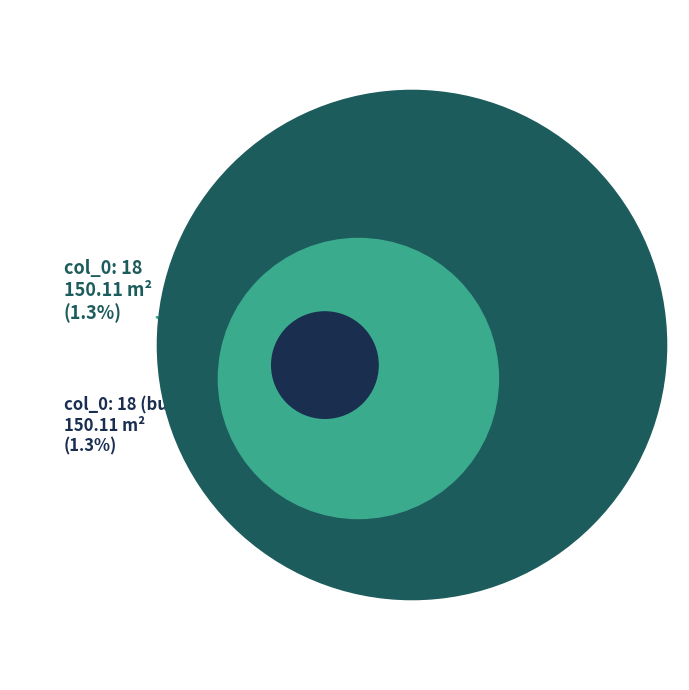

Which has a higher value, 19 or 18?

19